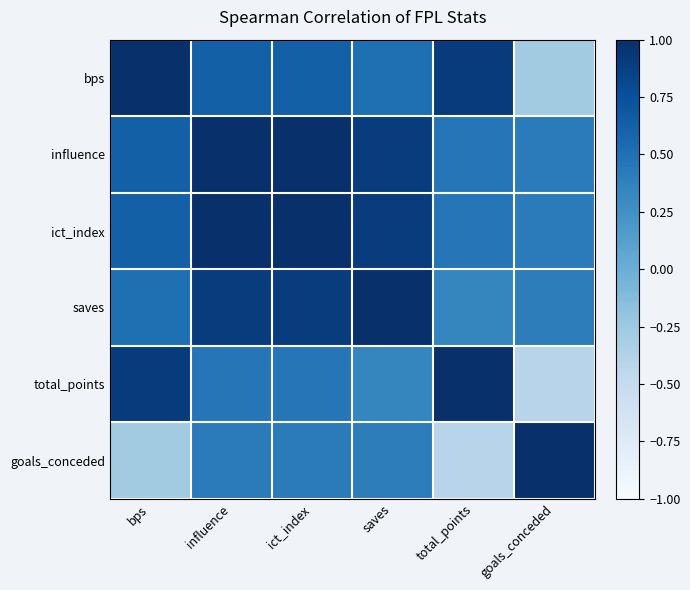

Reading left to right, what are all the values shown in this chart?

bps: bps=1.0	influence=0.6	ict_index=0.6	saves=0.5	total_points=0.9	goals_conceded=-0.3
influence: bps=0.6	influence=1.0	ict_index=1.0	saves=0.9	total_points=0.5	goals_conceded=0.4
ict_index: bps=0.6	influence=1.0	ict_index=1.0	saves=0.9	total_points=0.5	goals_conceded=0.4
saves: bps=0.5	influence=0.9	ict_index=0.9	saves=1.0	total_points=0.3	goals_conceded=0.4
total_points: bps=0.9	influence=0.5	ict_index=0.5	saves=0.3	total_points=1.0	goals_conceded=-0.4
goals_conceded: bps=-0.3	influence=0.4	ict_index=0.4	saves=0.4	total_points=-0.4	goals_conceded=1.0